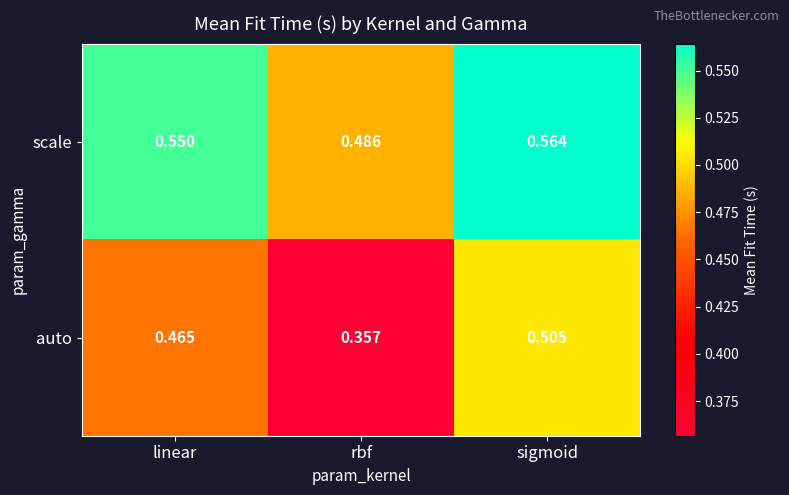

At which category does the chart reach its minimum across all series?

rbf